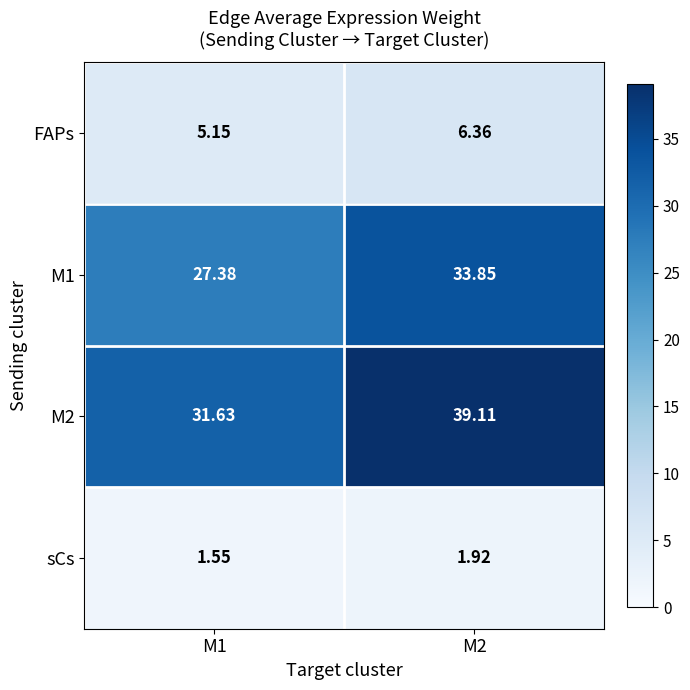

Reading right to left, transcribe all the data shown in this chart.

FAPs: M2=6.4	M1=5.2
M1: M2=33.9	M1=27.4
M2: M2=39.1	M1=31.6
sCs: M2=1.9	M1=1.6